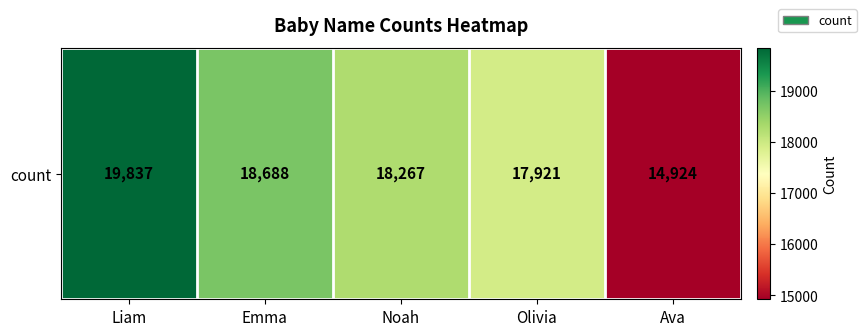

What value does the data have at Ava, to the nearest 100?

14900